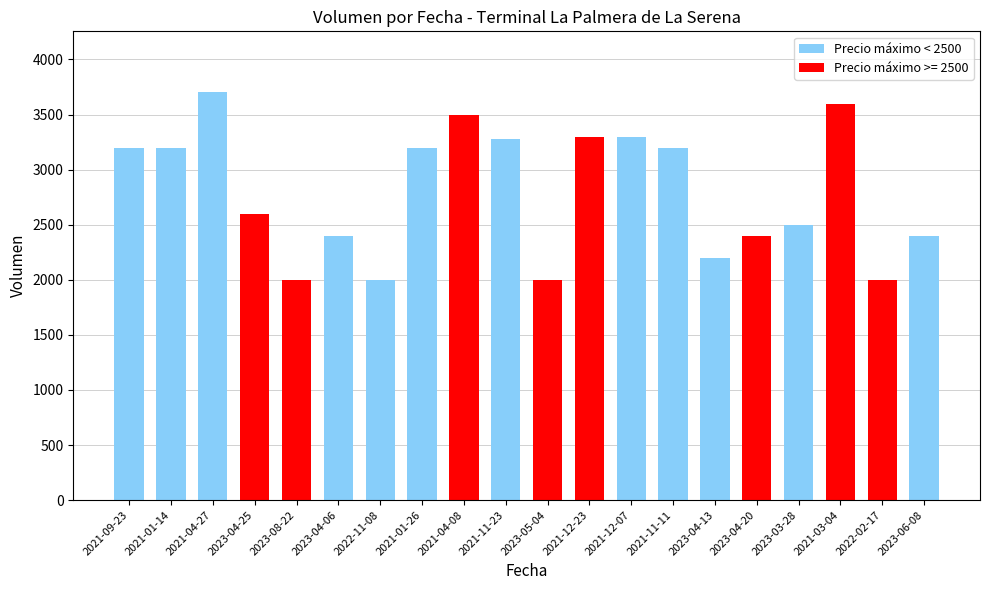

Count the Precio maximo values in the range 2000 to 2500.

16